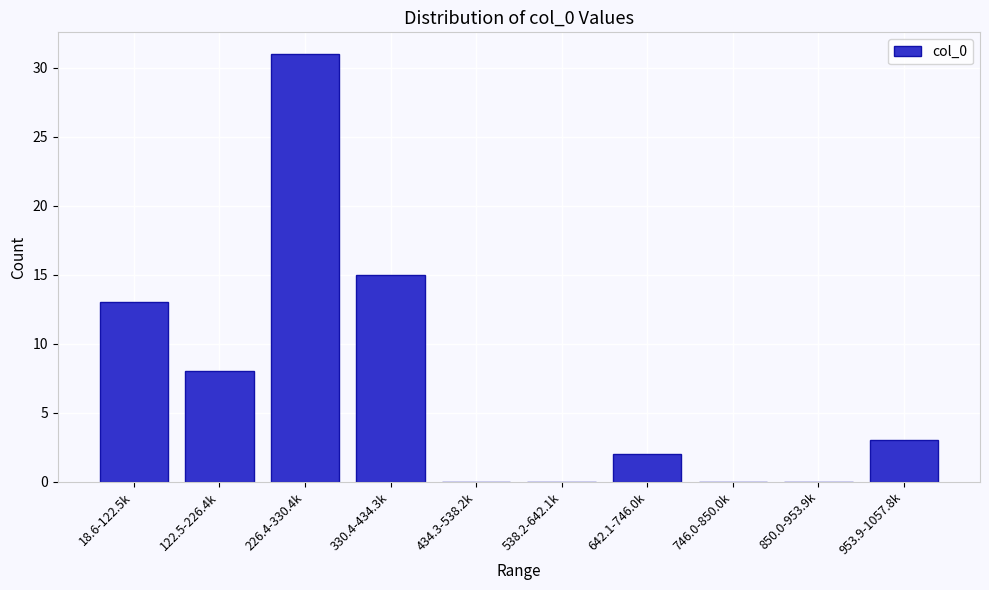

Reading right to left, extract all data points from this chart.

953.9-1057.8k=3	850.0-953.9k=0	746.0-850.0k=0	642.1-746.0k=2	538.2-642.1k=0	434.3-538.2k=0	330.4-434.3k=15	226.4-330.4k=31	122.5-226.4k=8	18.6-122.5k=13